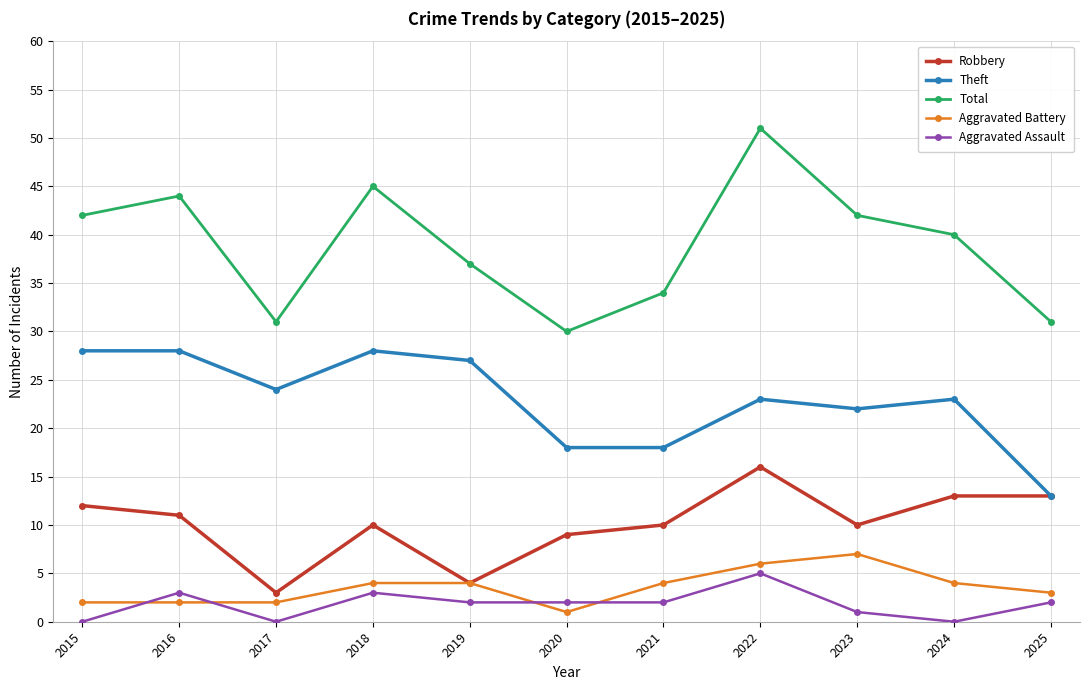

Which series has the largest total across all categories?

Total